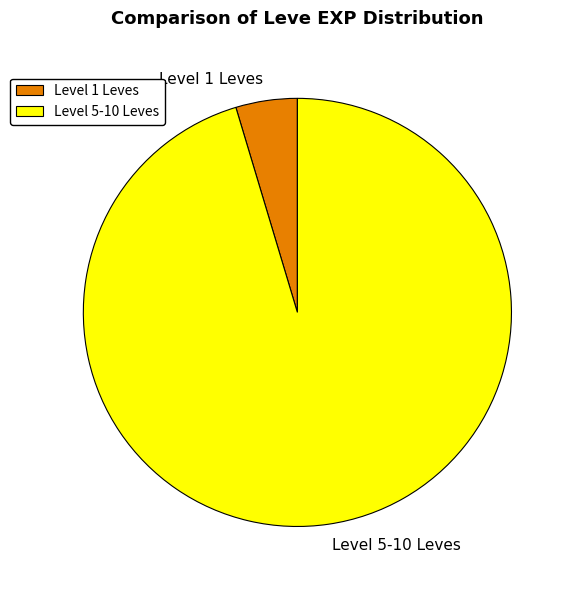

Which slice is the smallest?

Level 1 Leves